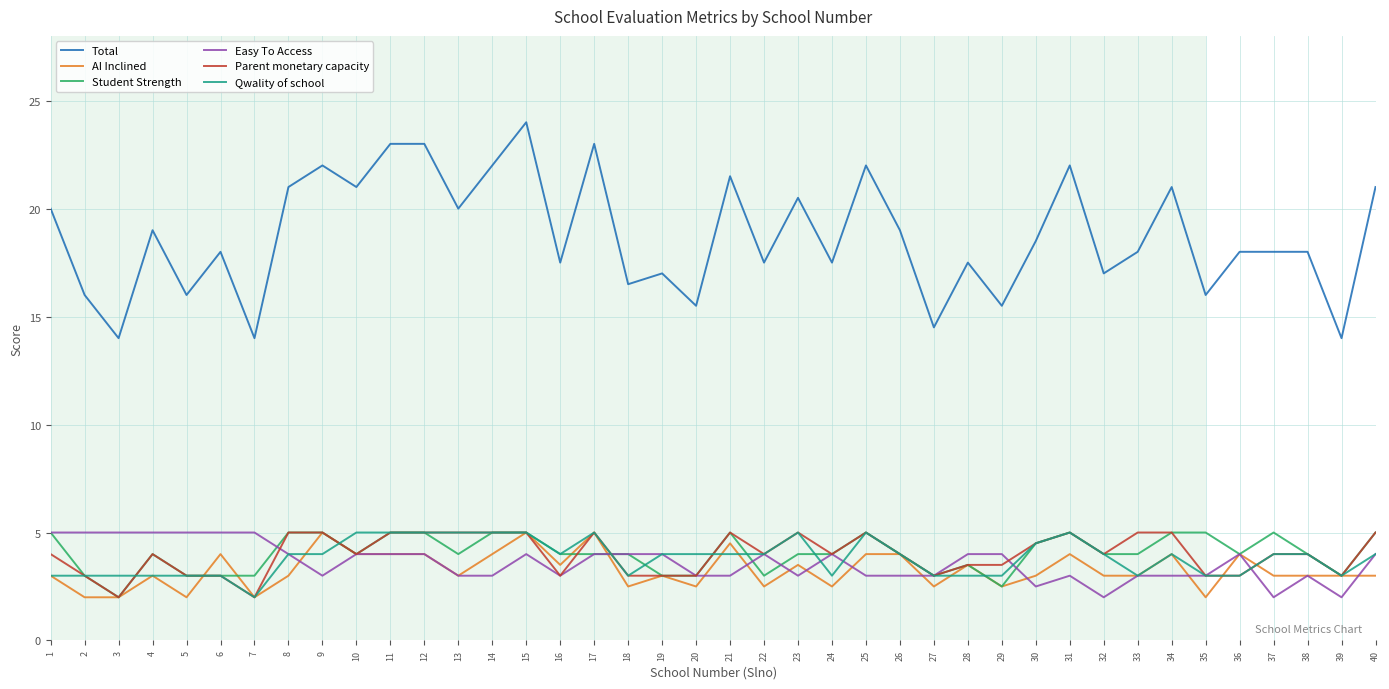

At how many categories does at least one series exceed 2?

40